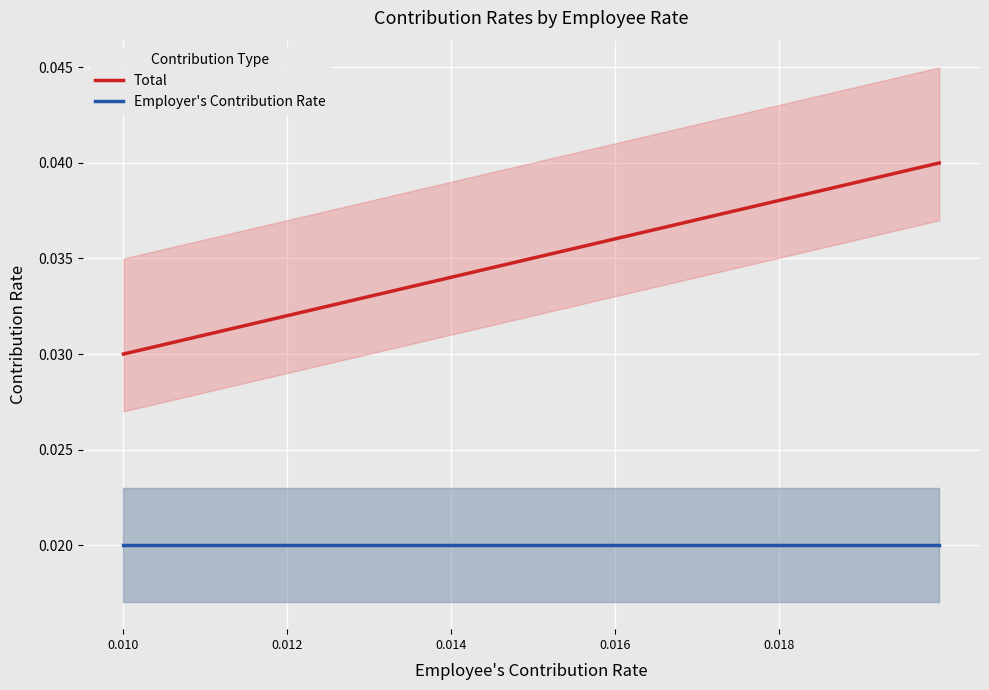

True or false: Employer's Contribution Rate and Total cross at least once.

False